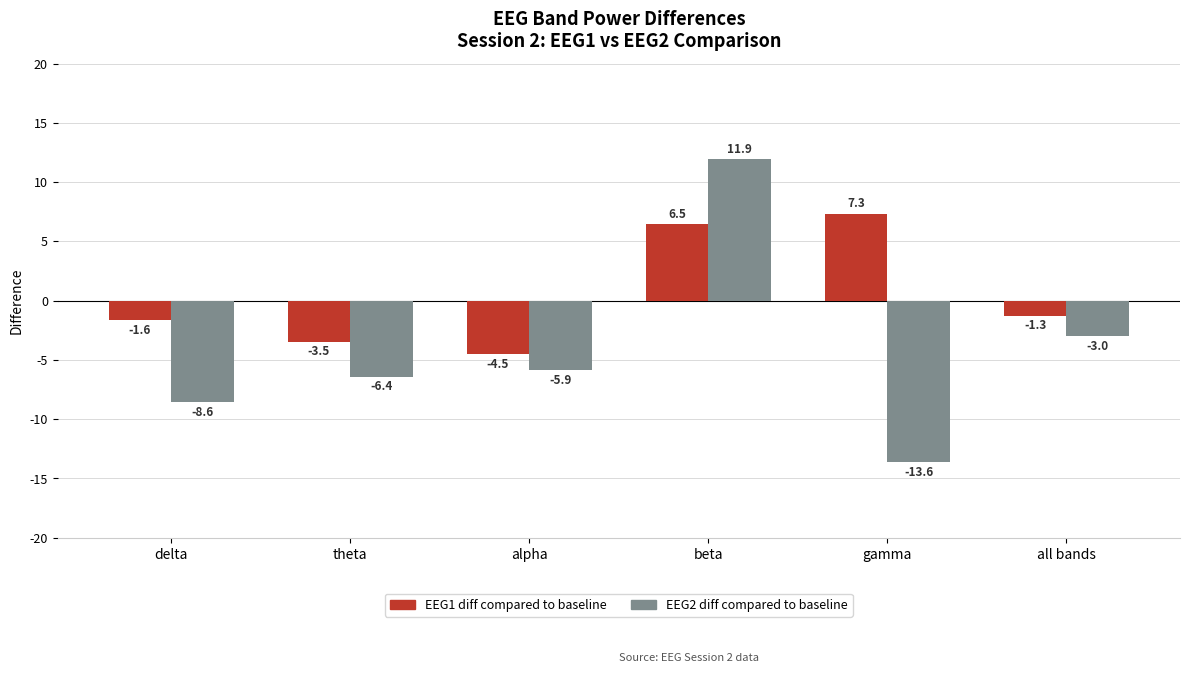

How many categories are shown in the chart?

6